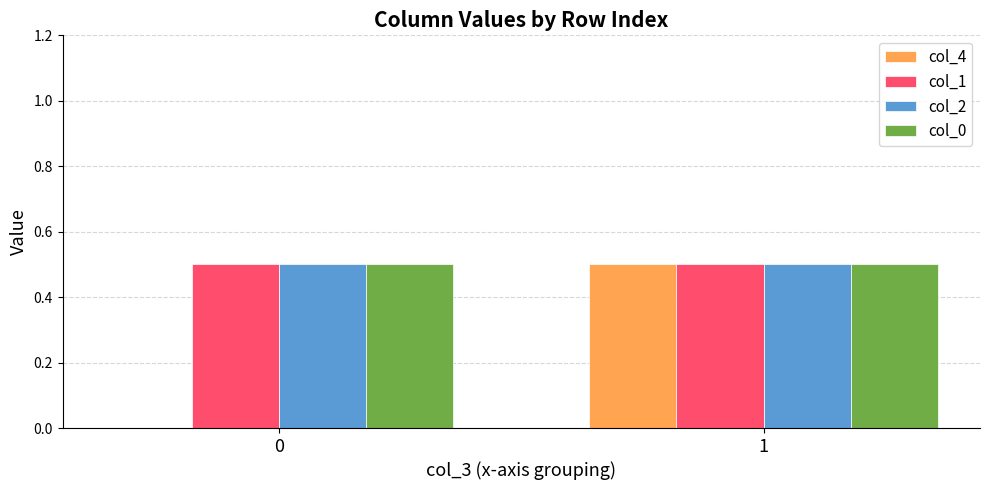

What is the maximum value shown in the chart?

0.5